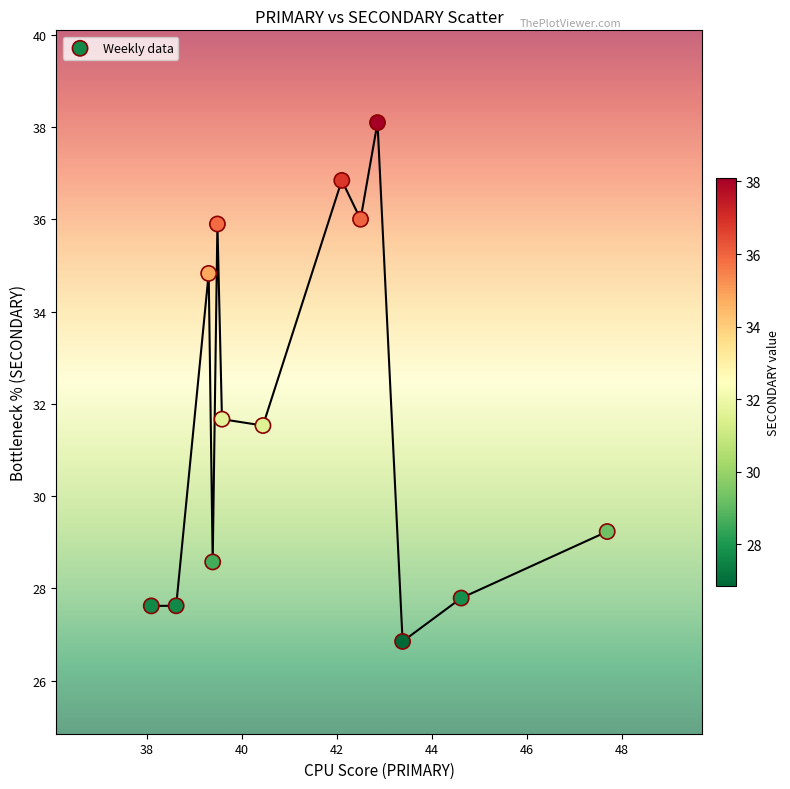

What is the range of X values (max minus min)?

9.6